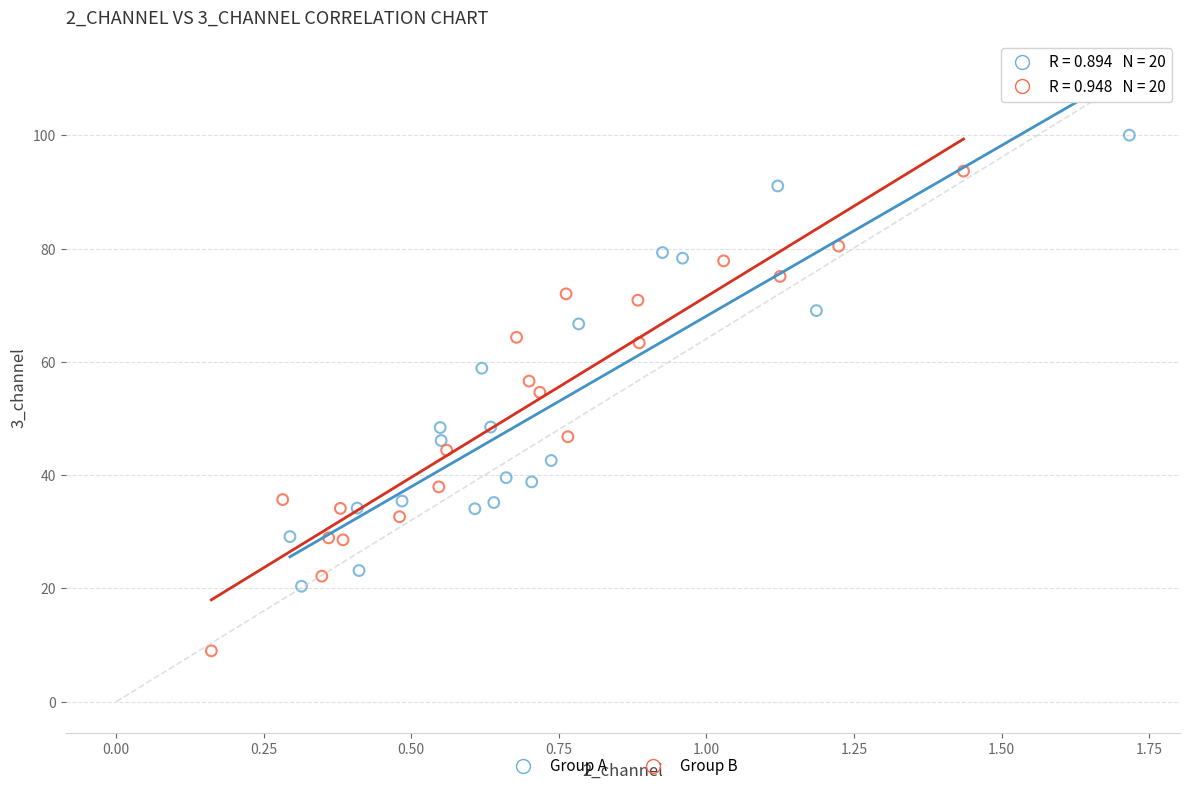

Which series reaches the minimum Y coordinate?

Group B